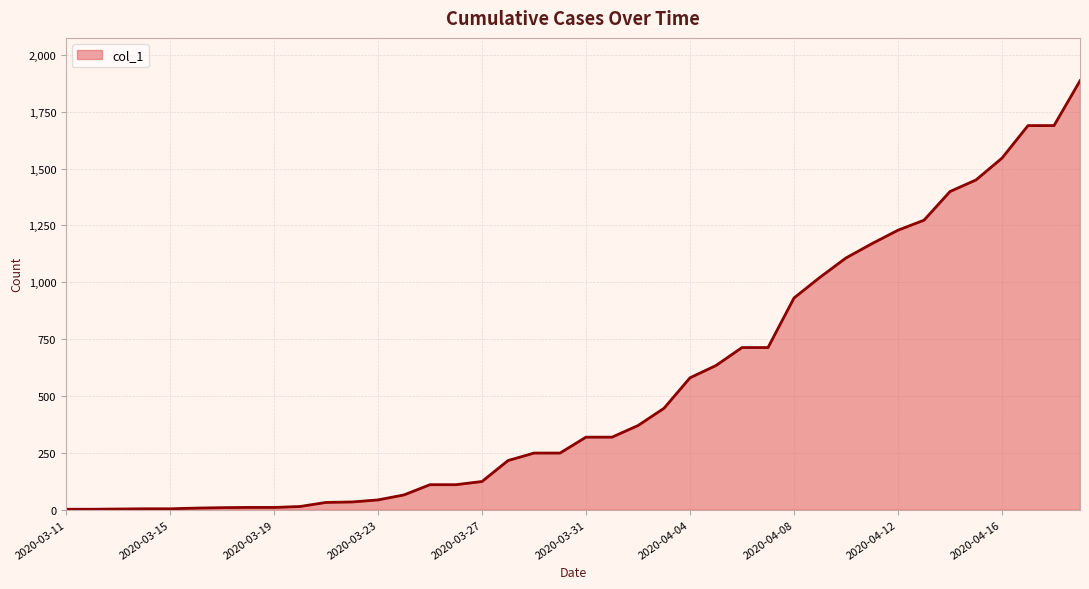

What is the difference between the maximum and minimum values?

1884